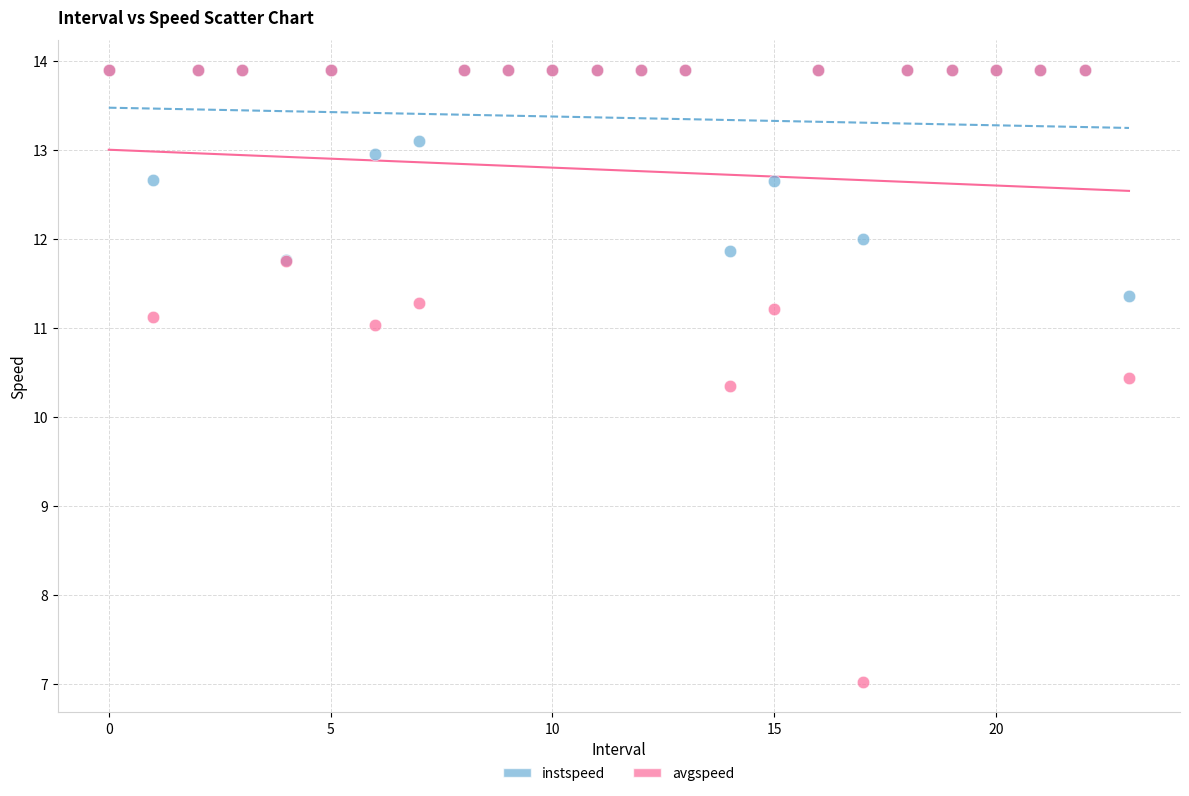

Which series contains the lowest Y value?

avgspeed